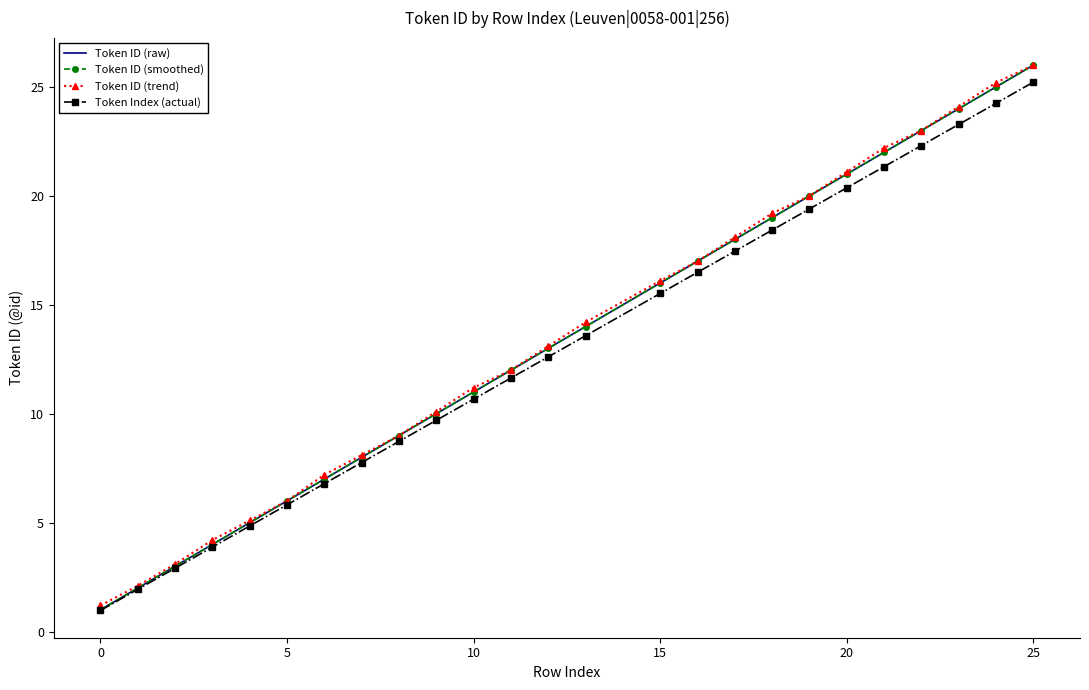

How many values in the Token ID (trend) series are below 13?

12